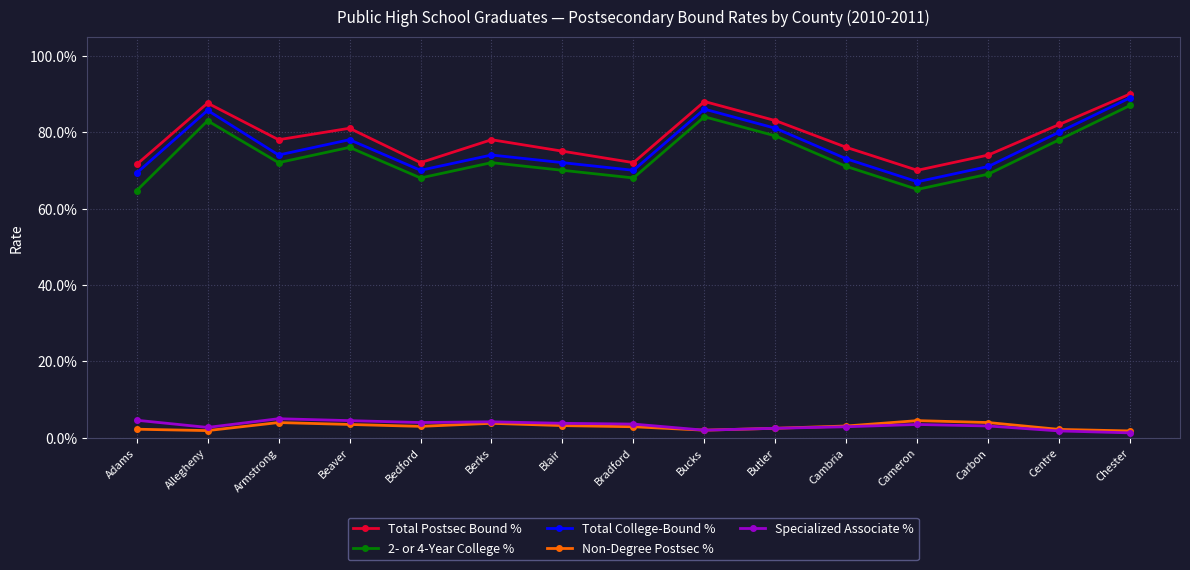

What is the difference between the highest and lowest values at Centre?

0.8